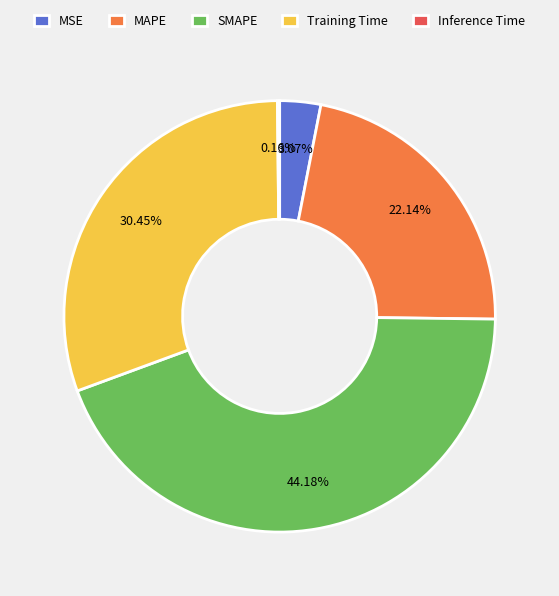

Combined, do MSE and MAPE account for over 50%?

No